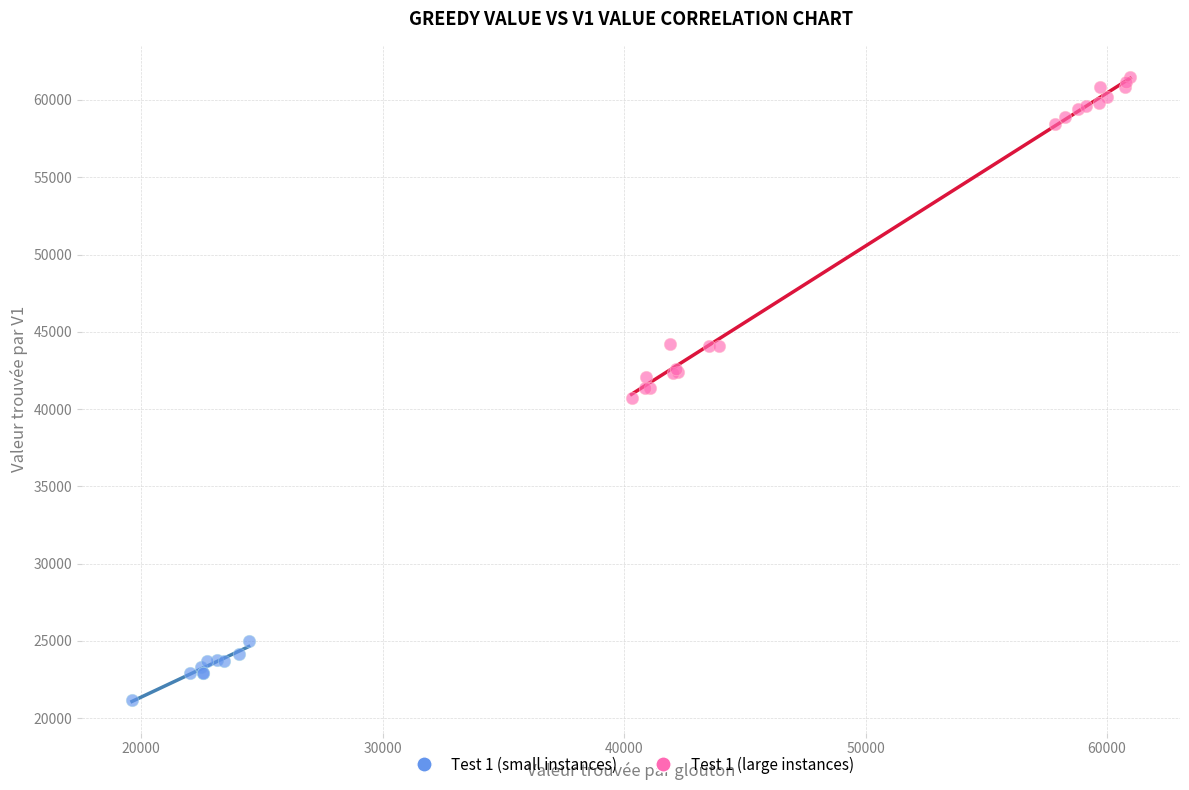

Which series contains the lowest Y value?

Test 1 (small instances)